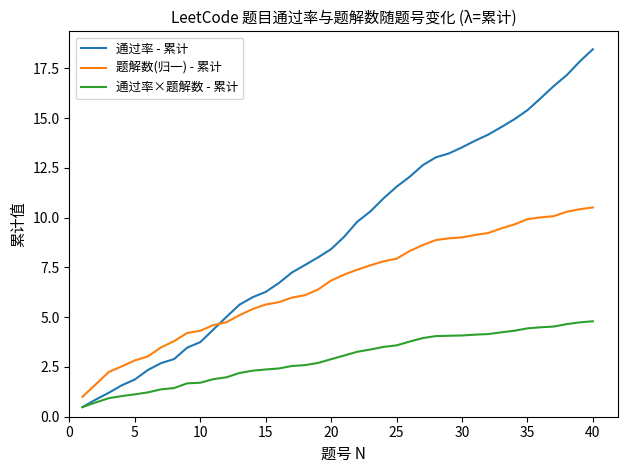

Which series has the largest total across all categories?

通过率 - 累计